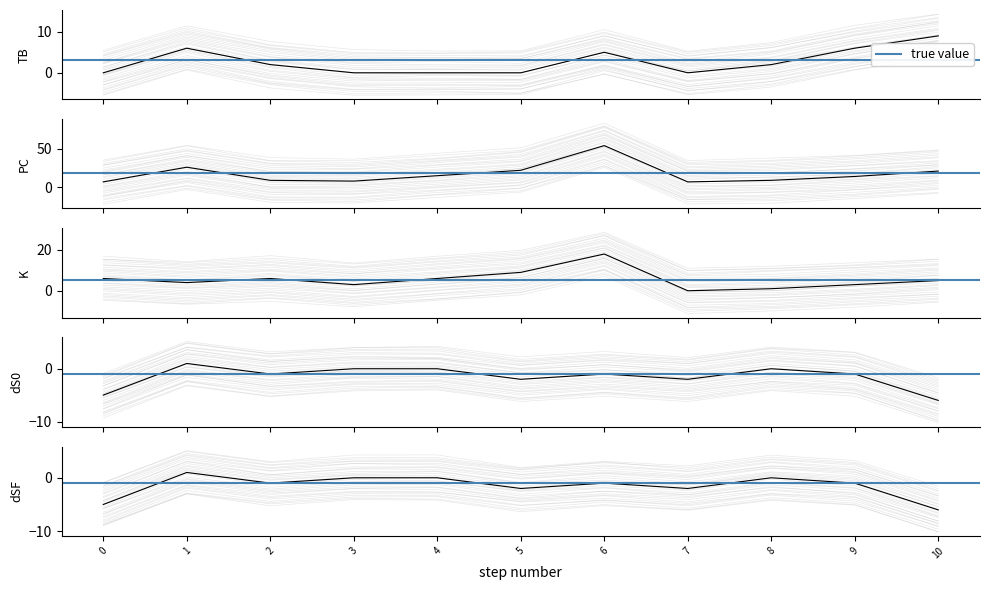

True or false: PC has a value of 10 at 2023-05-21.

False